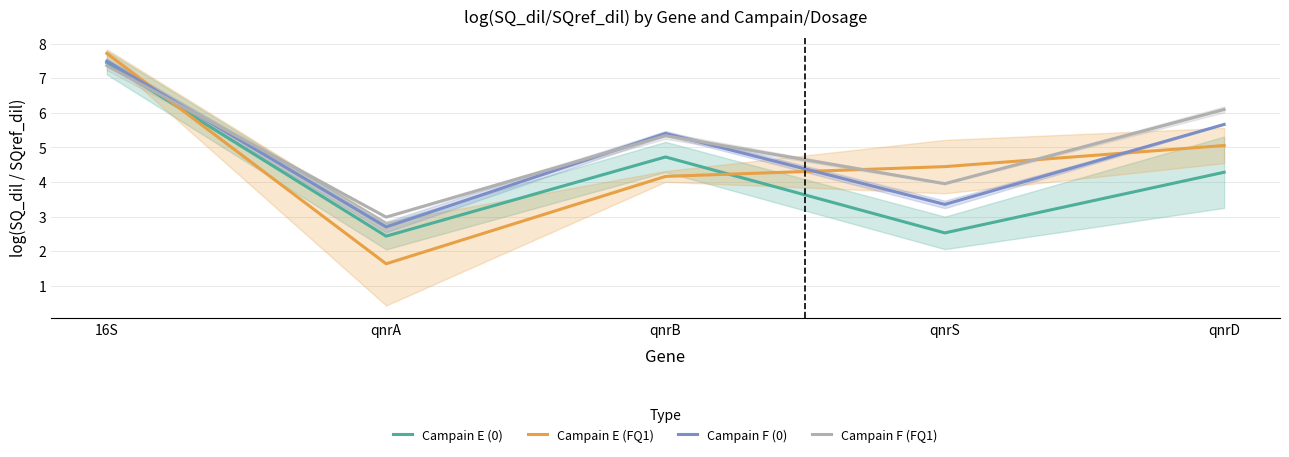

Rank the series at qnrD from highest to lowest value.

Campain F (FQ1), Campain F (0), Campain E (FQ1), Campain E (0)